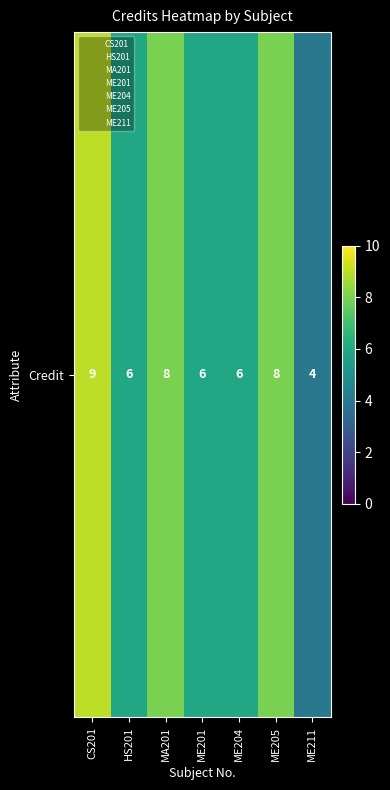

Reading left to right, list all the values displayed in this chart.

CS201=9	HS201=6	MA201=8	ME201=6	ME204=6	ME205=8	ME211=4